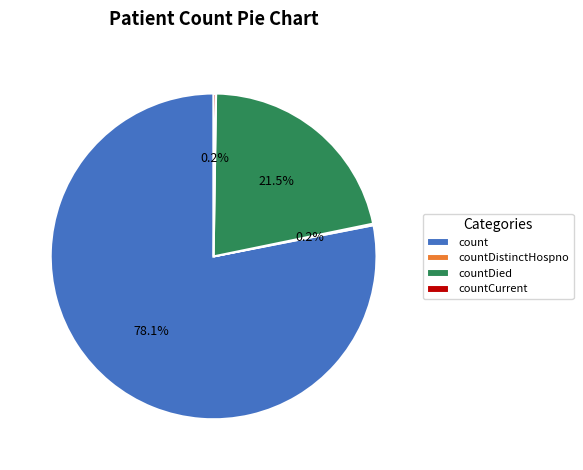

Does count account for over 50% of the chart?

Yes